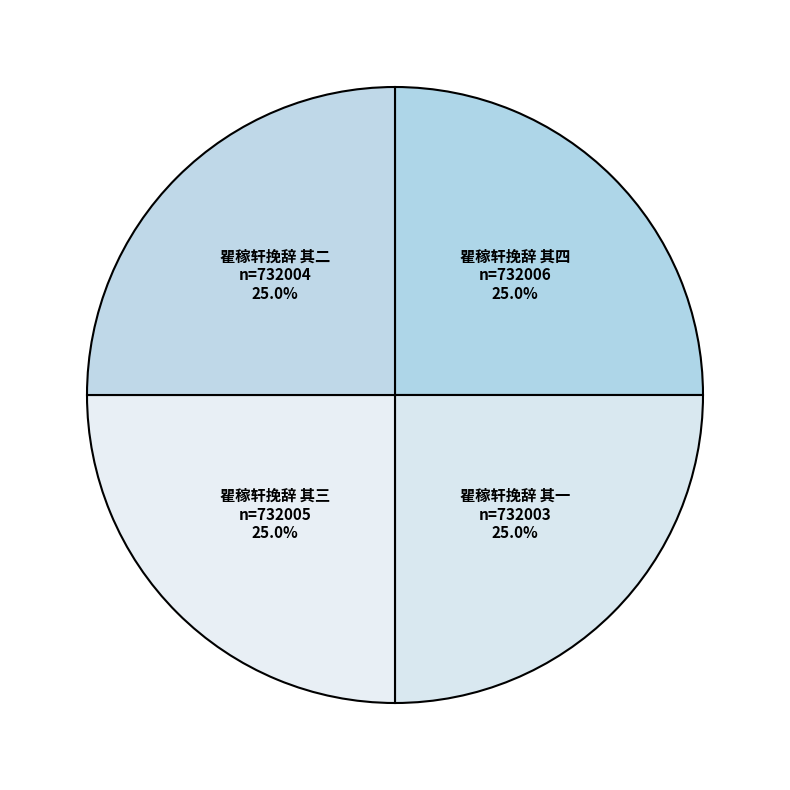

What portion of the pie excludes 瞿稼轩挽辞 其四?

75.0%